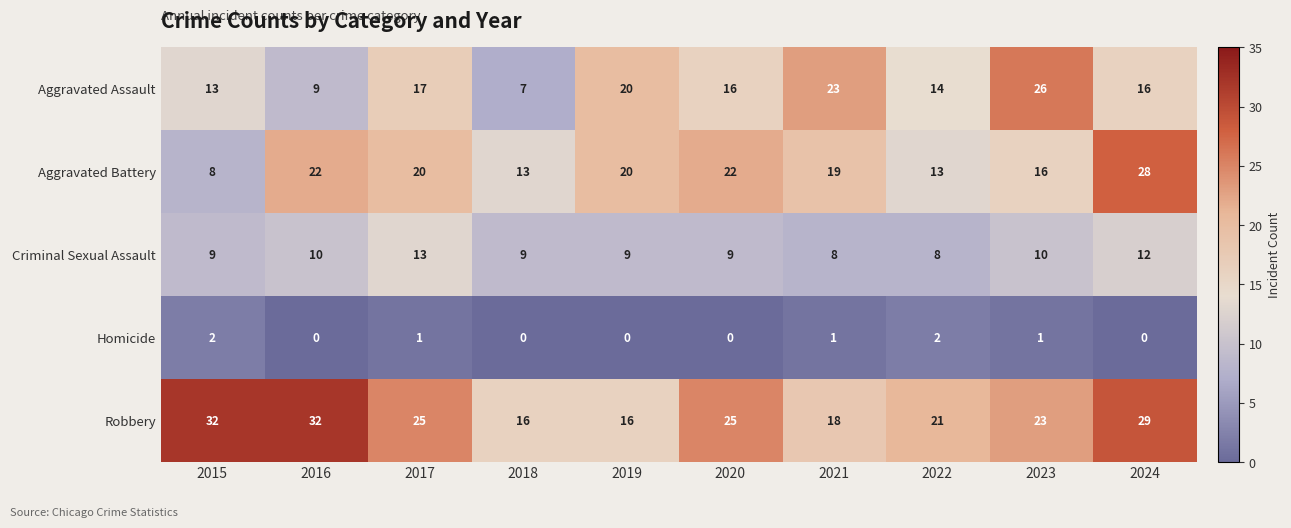

Count the number of data series in this chart.

5